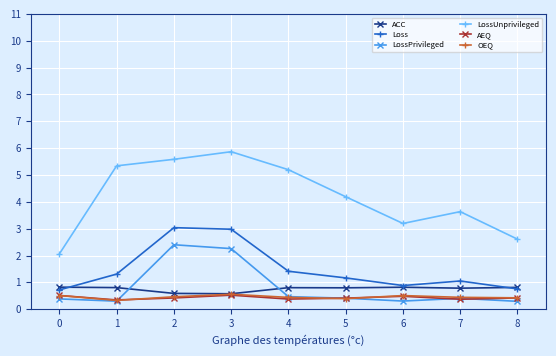

True or false: LossPrivileged and Loss cross at least once.

False